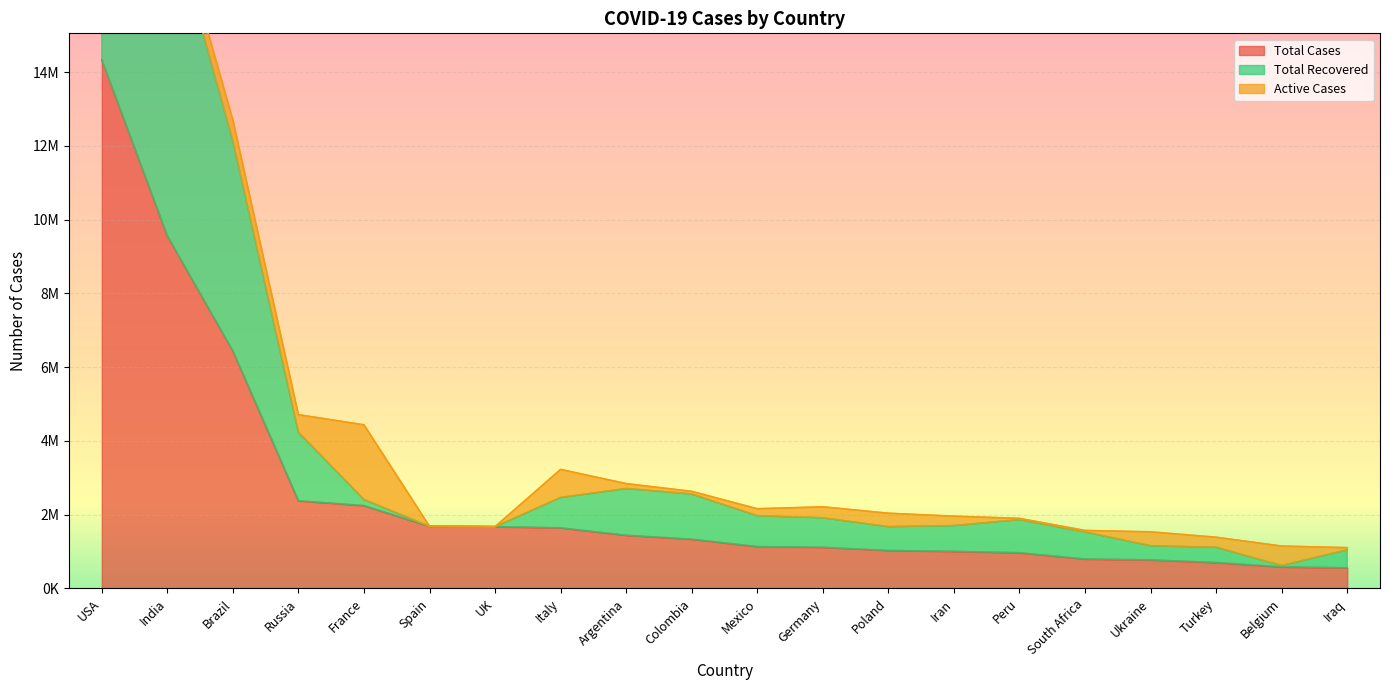

What is the difference between the Total Cases values at Iraq and UK?

1115367